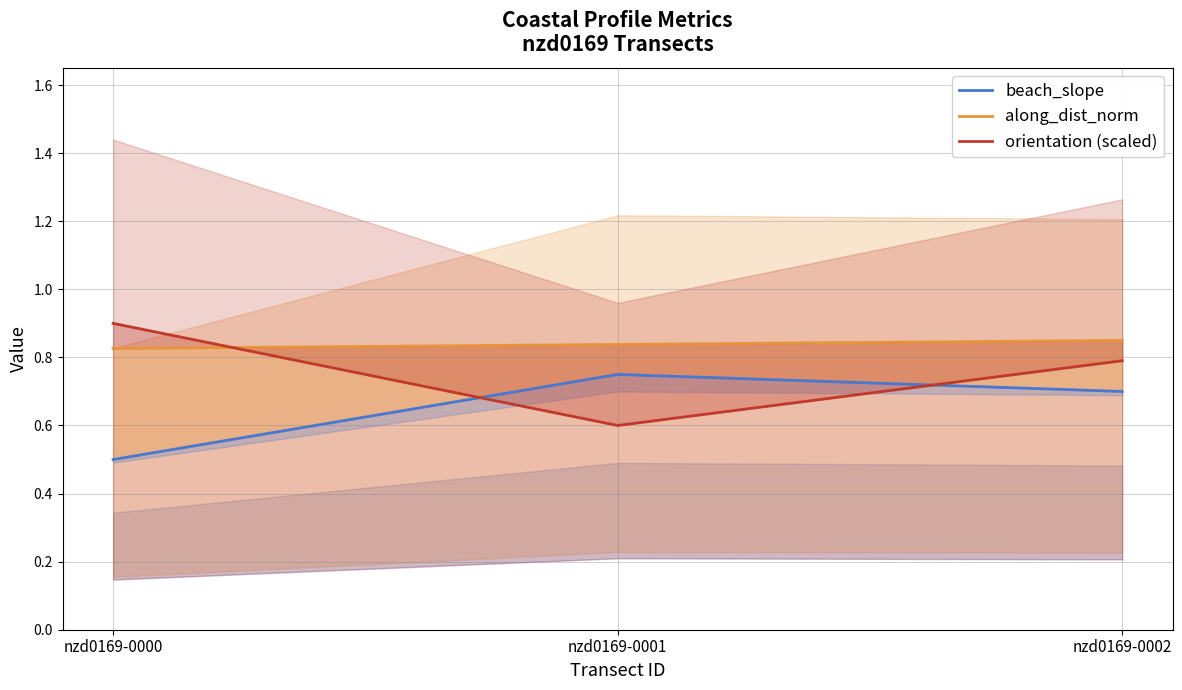

What is the spread (max minus min) of values at nzd0169-0001?

0.2